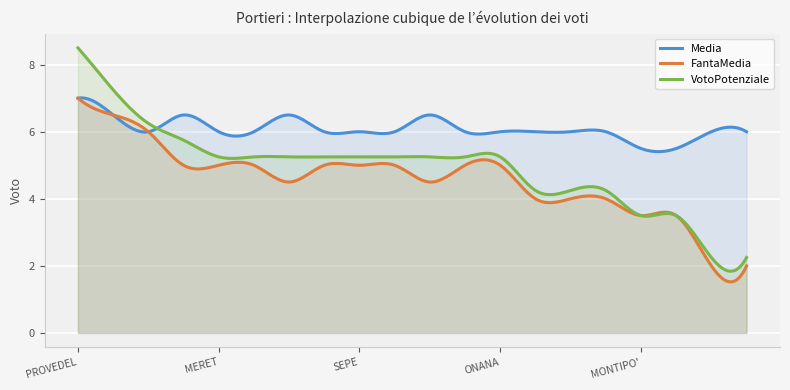

Where does the FantaMedia series first go above 5?

PROVEDEL